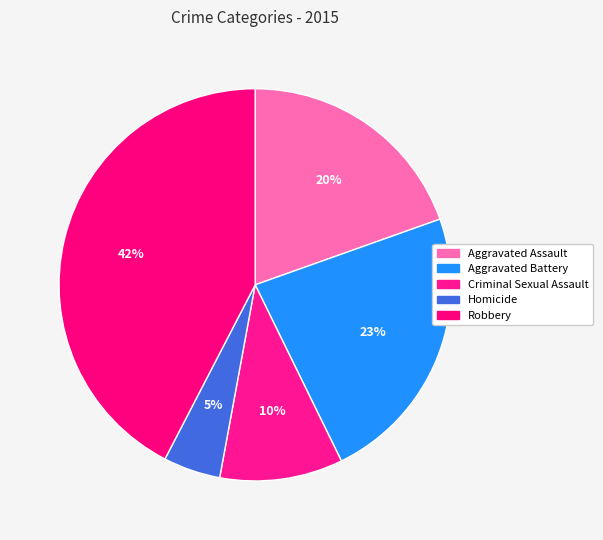

What percentage is NOT represented by Aggravated Assault?

80.4%